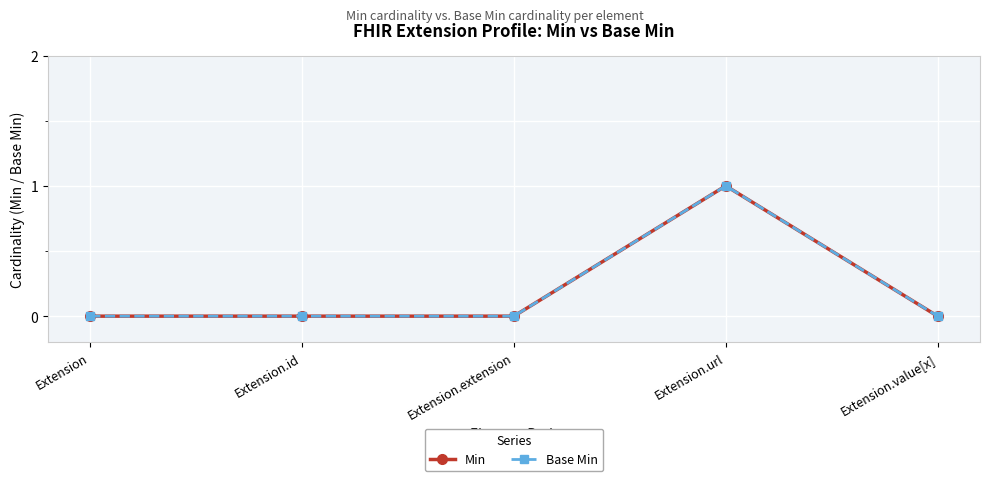

True or false: Min has more than 2 points higher than both neighbors.

False